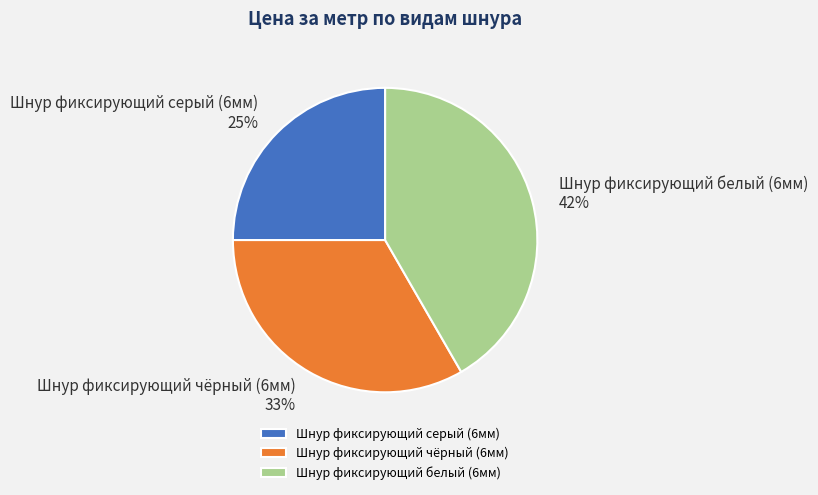

Between Шнур фиксирующий белый (6мм) and Шнур фиксирующий серый (6мм), which is larger?

Шнур фиксирующий белый (6мм)